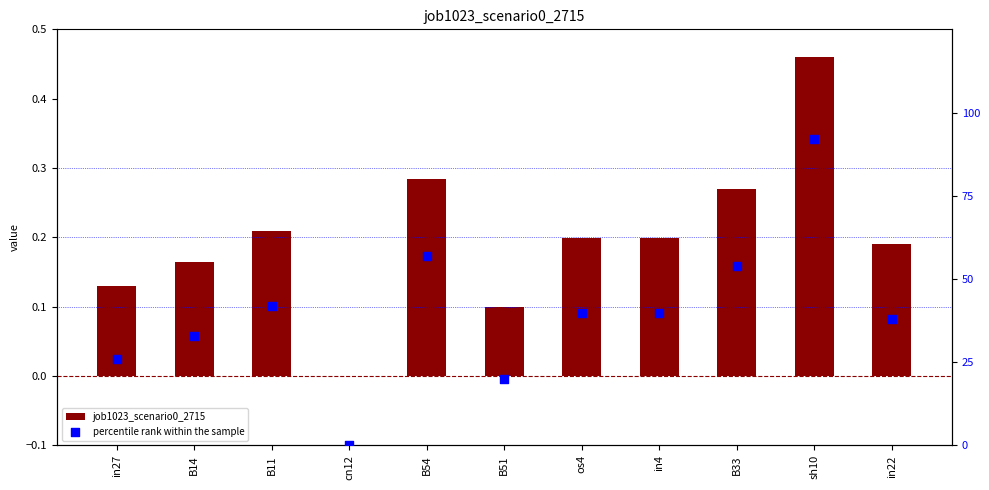

Which series contains the highest Y value?

percentile rank within the sample